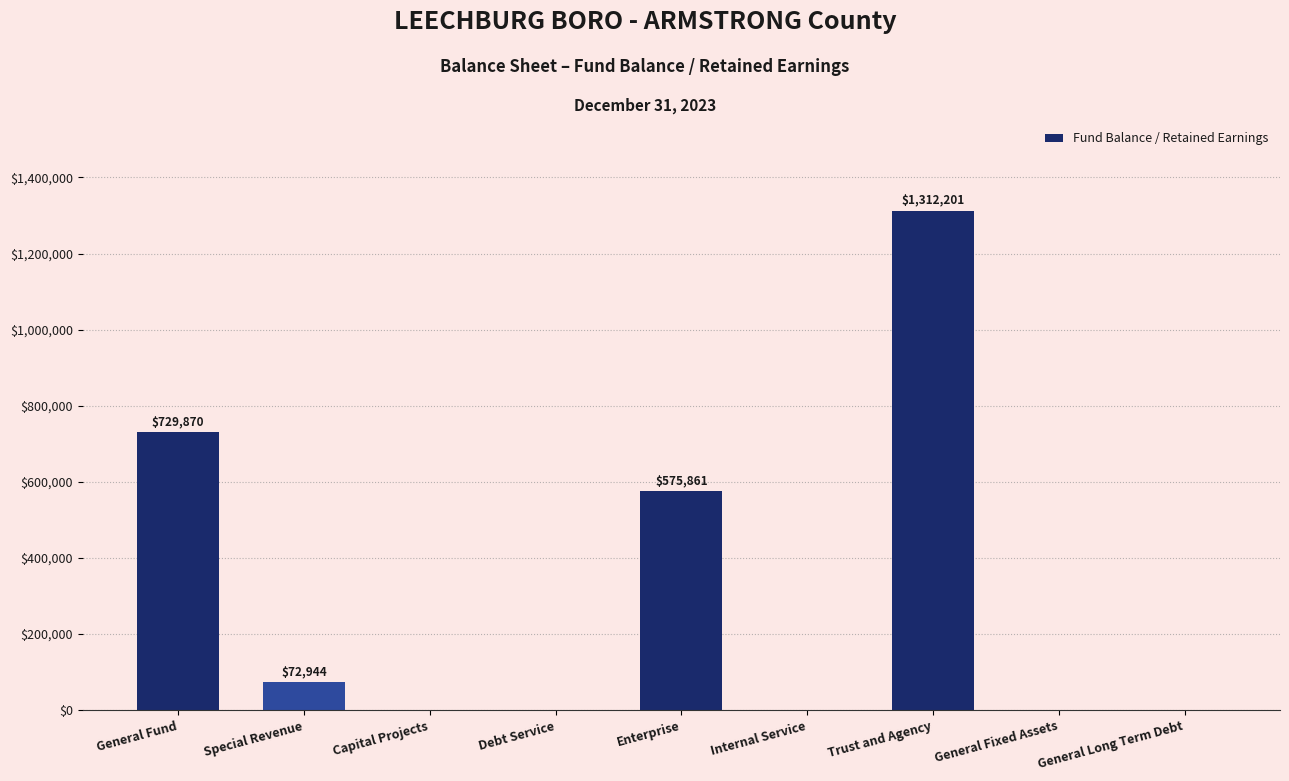

How many data points does each series have?

9